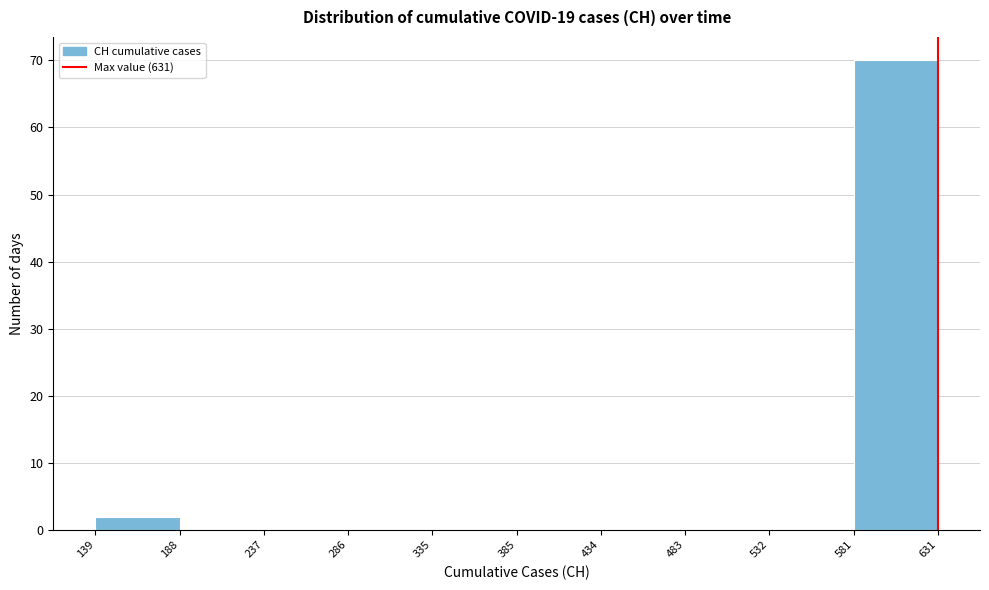

How tall is the bar that spans 581 to 631 on the x-axis? The values are not printed on the chart, so give them approximately, as read against the axis.

70